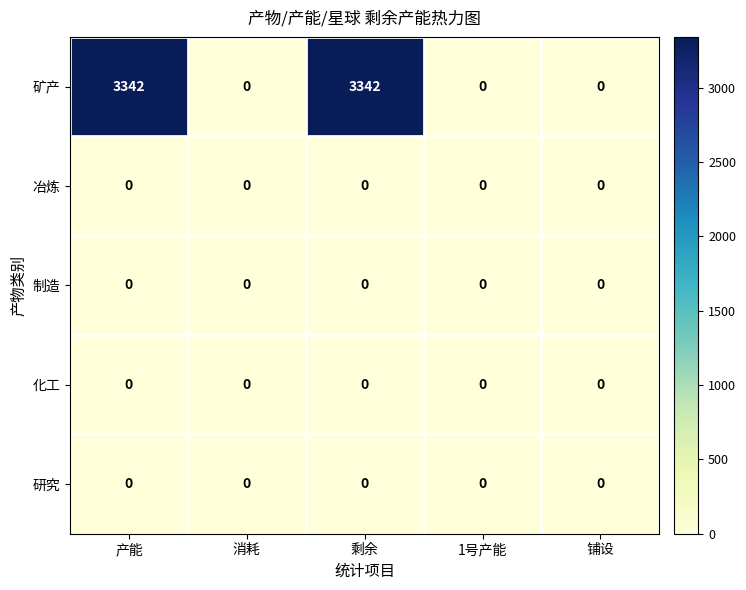

Which series has the widest spread of values?

矿产